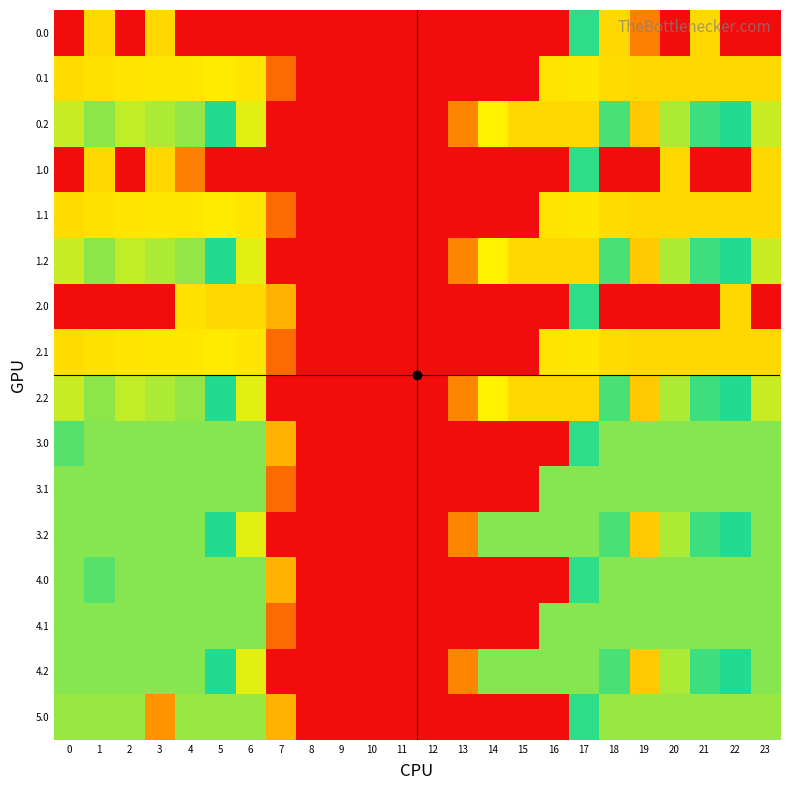

Reading left to right, what are all the values shown in this chart?

0.0: 0=0.0	1=400.0	2=0.0	3=400.0	4=0.0	5=0.0	6=0.0	7=0.0	8=0.0	9=0.0	10=0.0	11=0.0	12=0.0	13=0.0	14=0.0	15=0.0	16=0.0	17=250.3	18=400.0	19=101.2	20=0.0	21=400.0	22=0.0	23=0.0
0.1: 0=384.6	1=361.1	2=347.9	3=342.7	4=339.6	5=329.5	6=345.2	7=81.6	8=0.0	9=0.0	10=0.0	11=0.0	12=0.0	13=0.0	14=0.0	15=0.0	16=353.7	17=340.1	18=388.5	19=399.7	20=400.0	21=400.0	22=400.0	23=399.4
0.2: 0=287.1	1=272.7	2=285.5	3=281.0	4=274.4	5=248.1	6=187.1	7=0.0	8=0.0	9=0.0	10=0.0	11=0.0	12=0.0	13=104.4	14=301.9	15=400.0	16=400.0	17=400.0	18=223.1	19=151.1	20=199.2	21=226.4	22=247.4	23=287.5
1.0: 0=0.0	1=400.0	2=0.0	3=400.0	4=101.2	5=0.0	6=0.0	7=0.0	8=0.0	9=0.0	10=0.0	11=0.0	12=0.0	13=0.0	14=0.0	15=0.0	16=0.0	17=250.3	18=0.0	19=0.0	20=400.0	21=0.0	22=0.0	23=400.0
1.1: 0=384.6	1=361.1	2=347.9	3=342.7	4=339.6	5=329.5	6=345.2	7=81.6	8=0.0	9=0.0	10=0.0	11=0.0	12=0.0	13=0.0	14=0.0	15=0.0	16=353.7	17=340.1	18=388.5	19=399.7	20=400.0	21=400.0	22=400.0	23=399.4
1.2: 0=287.1	1=272.7	2=285.5	3=281.0	4=274.4	5=248.1	6=187.1	7=0.0	8=0.0	9=0.0	10=0.0	11=0.0	12=0.0	13=104.4	14=301.9	15=400.0	16=400.0	17=400.0	18=223.1	19=151.1	20=199.2	21=226.4	22=247.4	23=287.5
2.0: 0=0.0	1=0.0	2=0.0	3=0.0	4=364.8	5=400.0	6=400.0	7=136.4	8=0.0	9=0.0	10=0.0	11=0.0	12=0.0	13=0.0	14=0.0	15=0.0	16=0.0	17=250.3	18=0.0	19=0.0	20=0.0	21=0.0	22=400.0	23=0.0
2.1: 0=384.6	1=361.1	2=347.9	3=342.7	4=339.6	5=329.5	6=345.2	7=81.6	8=0.0	9=0.0	10=0.0	11=0.0	12=0.0	13=0.0	14=0.0	15=0.0	16=353.7	17=340.1	18=388.5	19=399.7	20=400.0	21=400.0	22=400.0	23=399.4
2.2: 0=287.1	1=272.7	2=285.5	3=281.0	4=274.4	5=248.1	6=187.1	7=0.0	8=0.0	9=0.0	10=0.0	11=0.0	12=0.0	13=104.4	14=301.9	15=400.0	16=400.0	17=400.0	18=223.1	19=151.1	20=199.2	21=226.4	22=247.4	23=287.5
3.0: 0=259.9	1=271.0	2=271.0	3=271.0	4=271.0	5=271.0	6=271.0	7=136.4	8=0.0	9=0.0	10=0.0	11=0.0	12=0.0	13=0.0	14=0.0	15=0.0	16=0.0	17=250.3	18=271.0	19=271.0	20=271.0	21=271.0	22=271.0	23=271.0
3.1: 0=271.0	1=271.0	2=271.0	3=271.0	4=271.0	5=271.0	6=271.0	7=81.6	8=0.0	9=0.0	10=0.0	11=0.0	12=0.0	13=0.0	14=0.0	15=0.0	16=271.0	17=271.0	18=271.0	19=271.0	20=271.0	21=271.0	22=271.0	23=271.0
3.2: 0=271.0	1=271.0	2=271.0	3=271.0	4=271.0	5=248.1	6=187.1	7=0.0	8=0.0	9=0.0	10=0.0	11=0.0	12=0.0	13=104.4	14=271.0	15=271.0	16=271.0	17=271.0	18=223.1	19=151.1	20=199.2	21=226.4	22=247.4	23=271.0
4.0: 0=271.0	1=259.9	2=271.0	3=271.0	4=271.0	5=271.0	6=271.0	7=136.4	8=0.0	9=0.0	10=0.0	11=0.0	12=0.0	13=0.0	14=0.0	15=0.0	16=0.0	17=250.3	18=271.0	19=271.0	20=271.0	21=271.0	22=271.0	23=271.0
4.1: 0=271.0	1=271.0	2=271.0	3=271.0	4=271.0	5=271.0	6=271.0	7=81.6	8=0.0	9=0.0	10=0.0	11=0.0	12=0.0	13=0.0	14=0.0	15=0.0	16=271.0	17=271.0	18=271.0	19=271.0	20=271.0	21=271.0	22=271.0	23=271.0
4.2: 0=271.0	1=271.0	2=271.0	3=271.0	4=271.0	5=248.1	6=187.1	7=0.0	8=0.0	9=0.0	10=0.0	11=0.0	12=0.0	13=104.4	14=271.0	15=271.0	16=271.0	17=271.0	18=223.1	19=151.1	20=199.2	21=226.4	22=247.4	23=271.0
5.0: 0=275.0	1=275.0	2=275.0	3=114.8	4=275.0	5=275.0	6=275.0	7=136.4	8=0.0	9=0.0	10=0.0	11=0.0	12=0.0	13=0.0	14=0.0	15=0.0	16=0.0	17=250.3	18=275.0	19=275.0	20=275.0	21=275.0	22=275.0	23=275.0